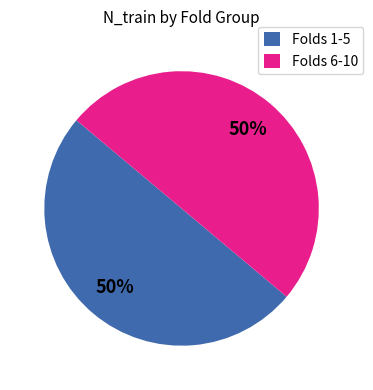

Is the sum of Folds 1-5 and Folds 6-10 greater than half?

Yes